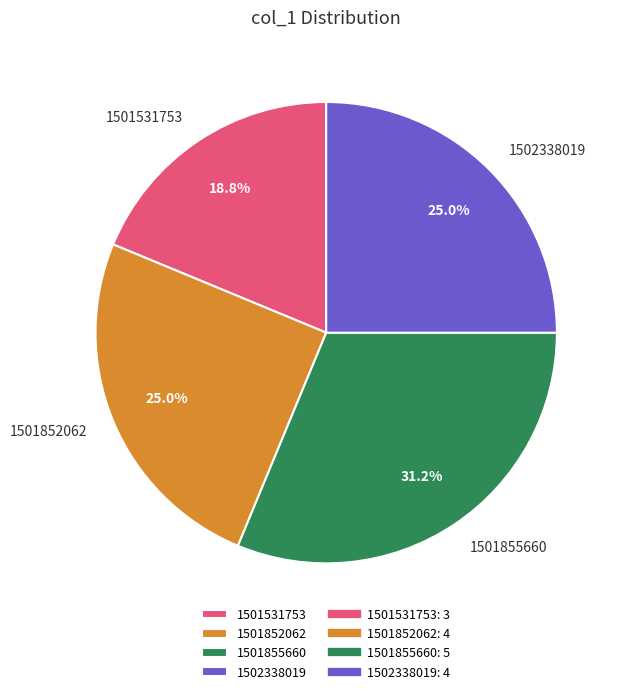

Approximately how many times larger is the value at 1502338019 compared to 1501855660?

0.8